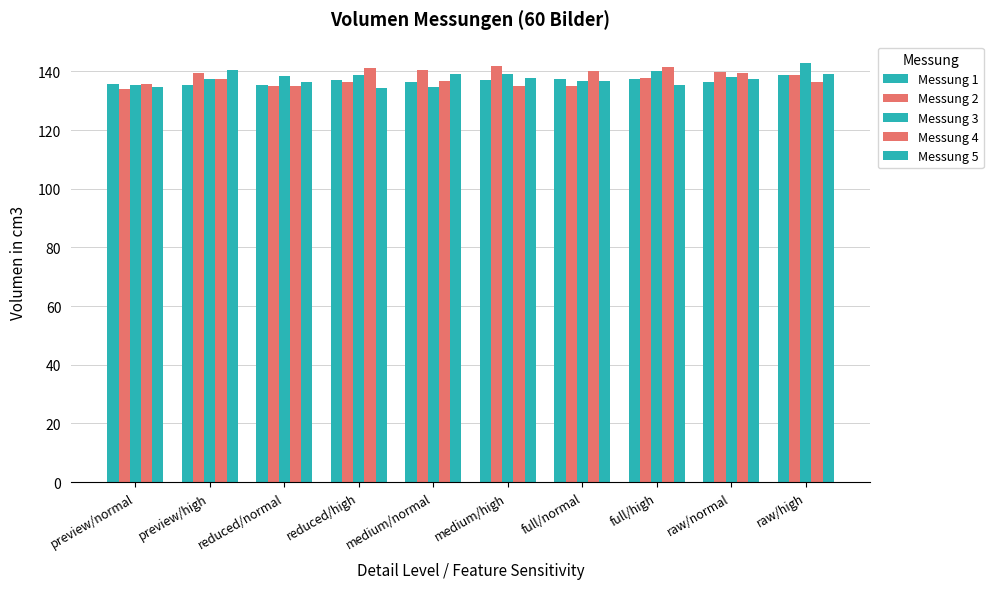

How many categories are shown in the chart?

10